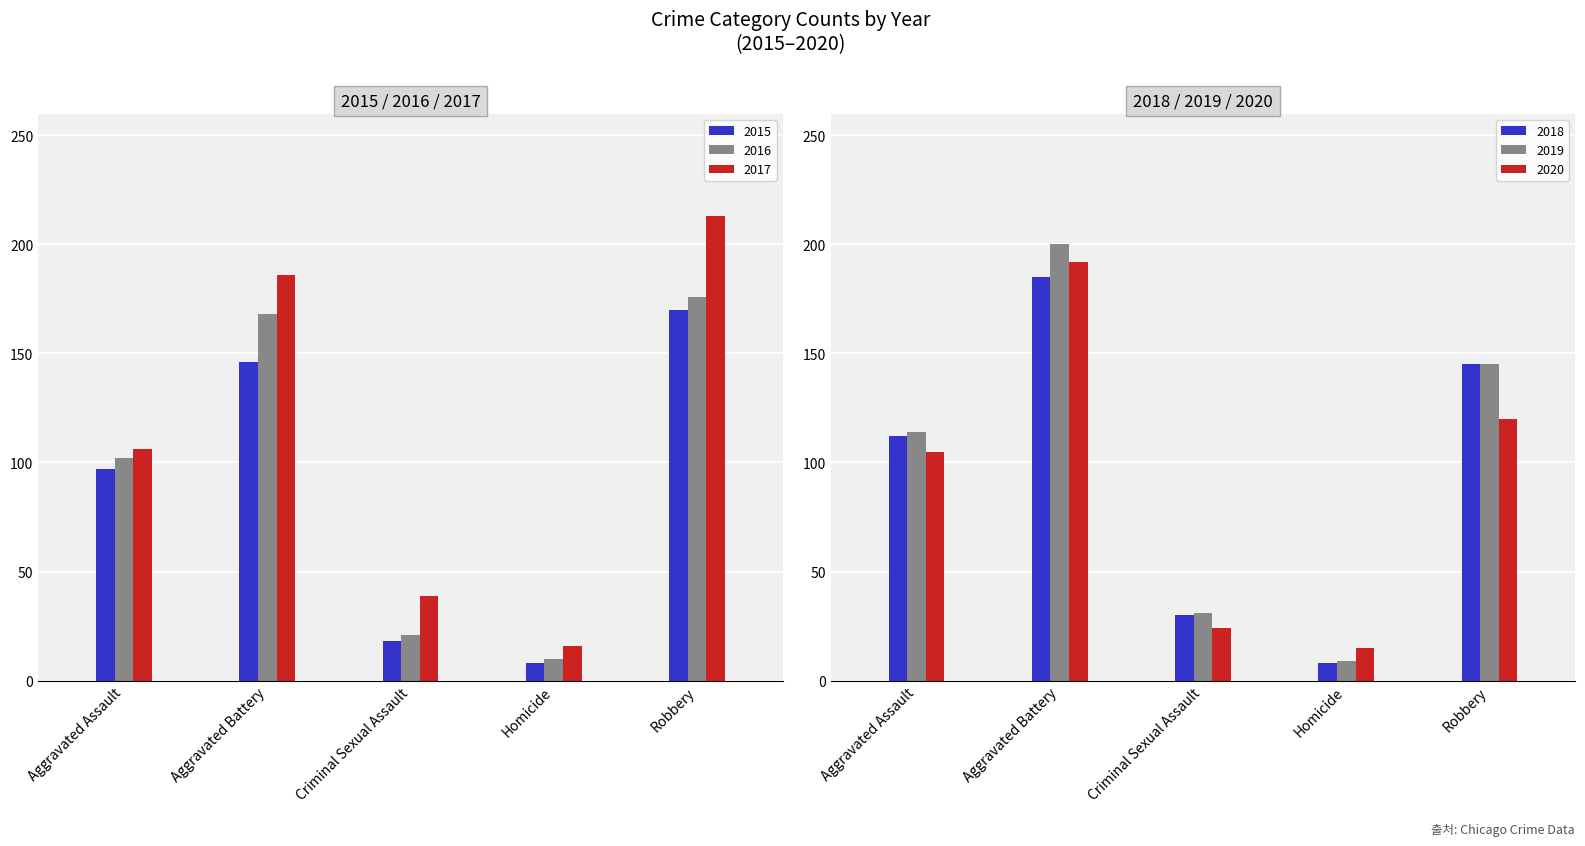

Which series has the largest total across all categories?

2017